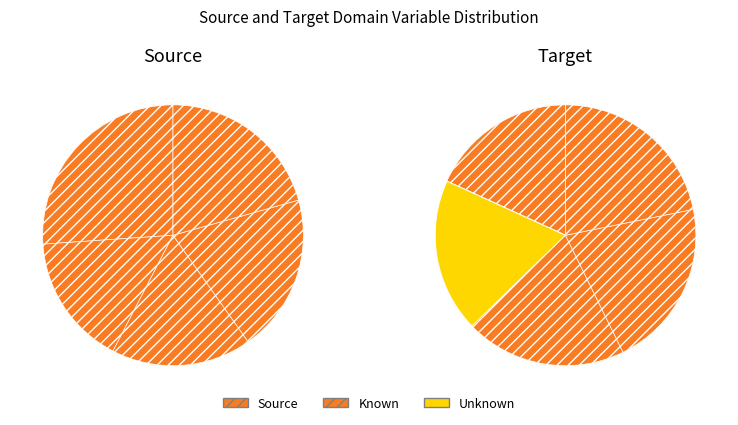

To the nearest percent, what is the difference between the largest and smallest slice percentages?

4%